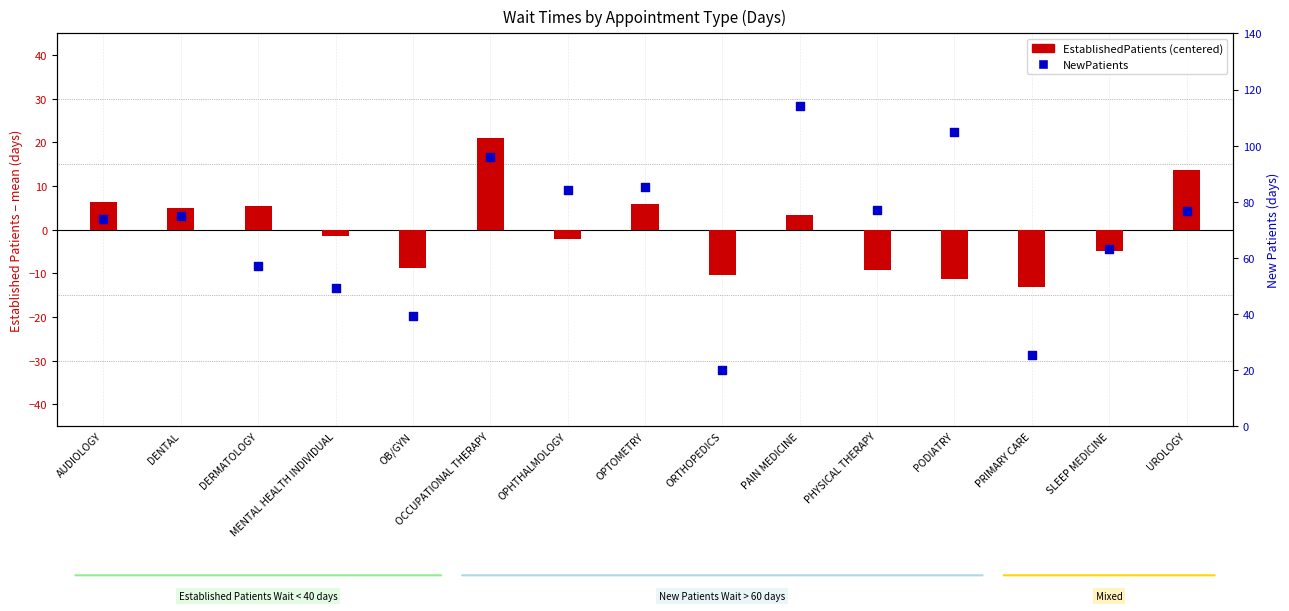

What are all the series names shown in the legend?

EstablishedPatients (centered), NewPatients